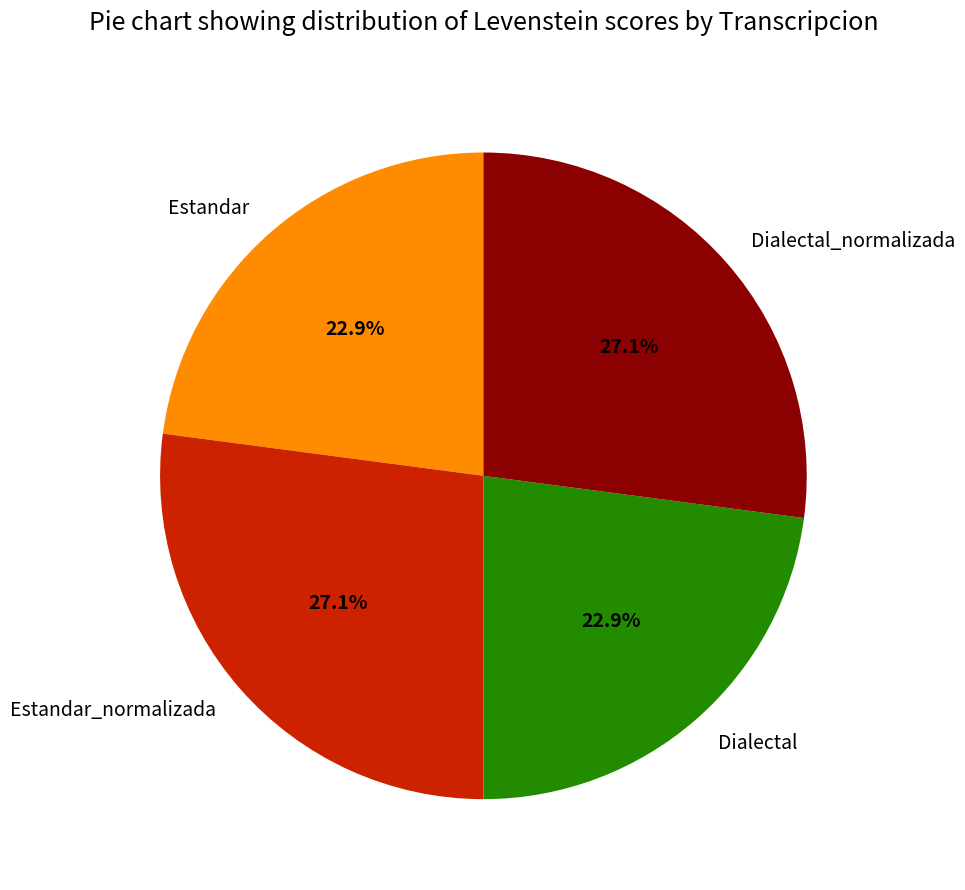

To the nearest percent, what portion does Estandar_normalizada represent?

27%